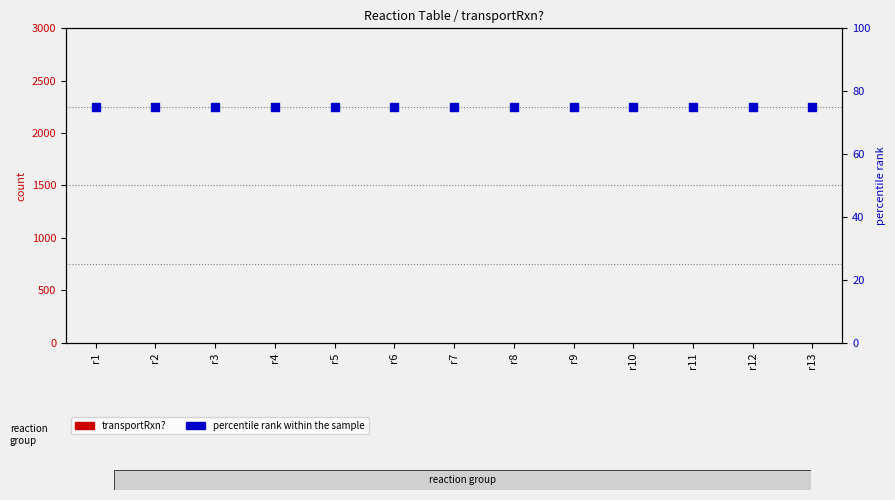

At which category is the sum across all series the highest?

r1